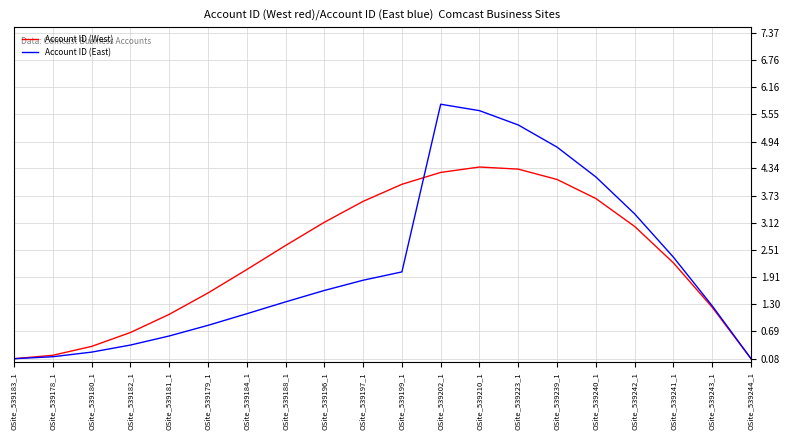

What is the difference between the Account ID (East) values at OSite_539182_1 and OSite_539240_1?

3.8